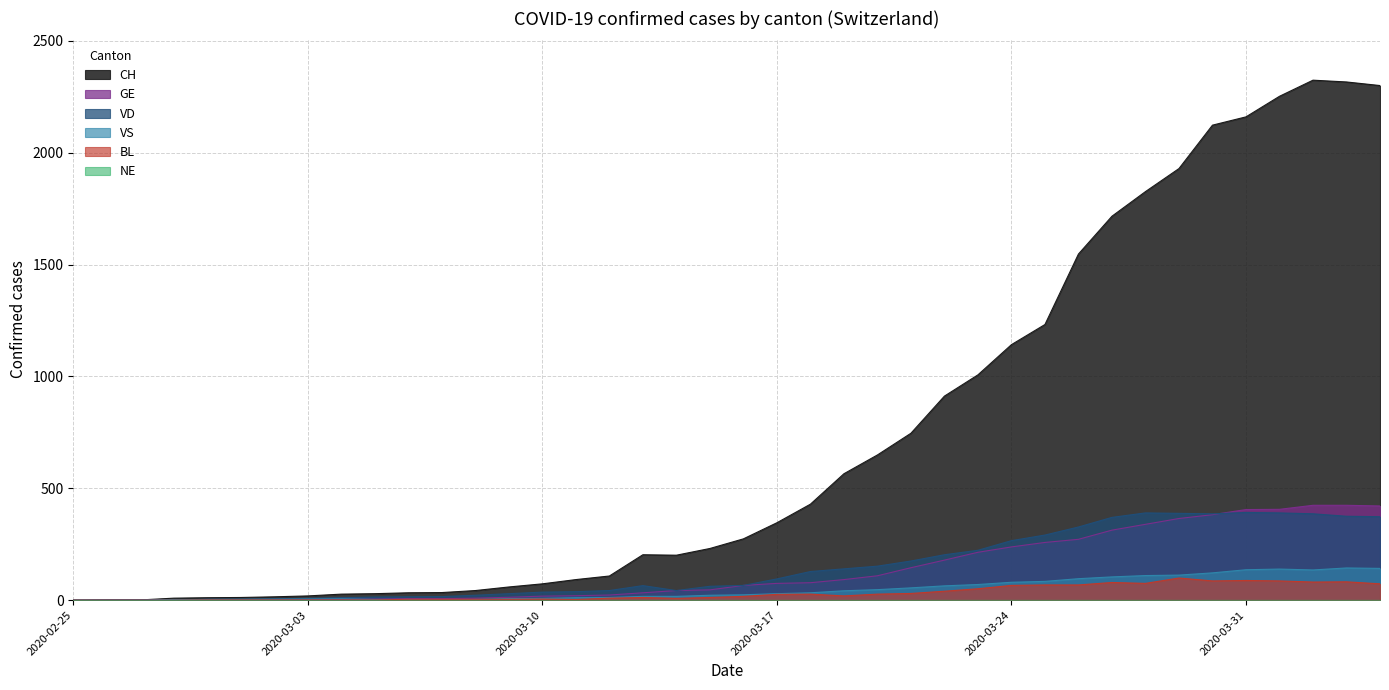

How many intersections are there between GE and VS?

2